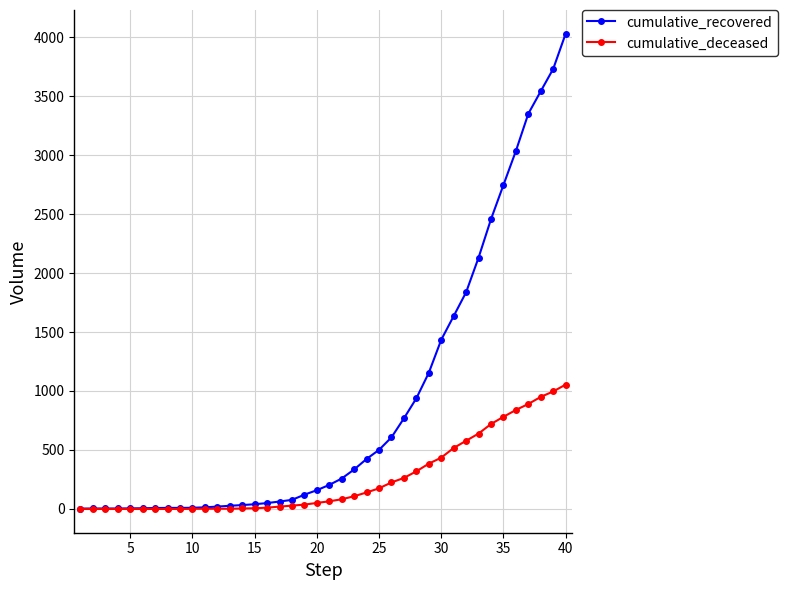

What is the value of the cumulative_recovered point at the 10th from the left?

10